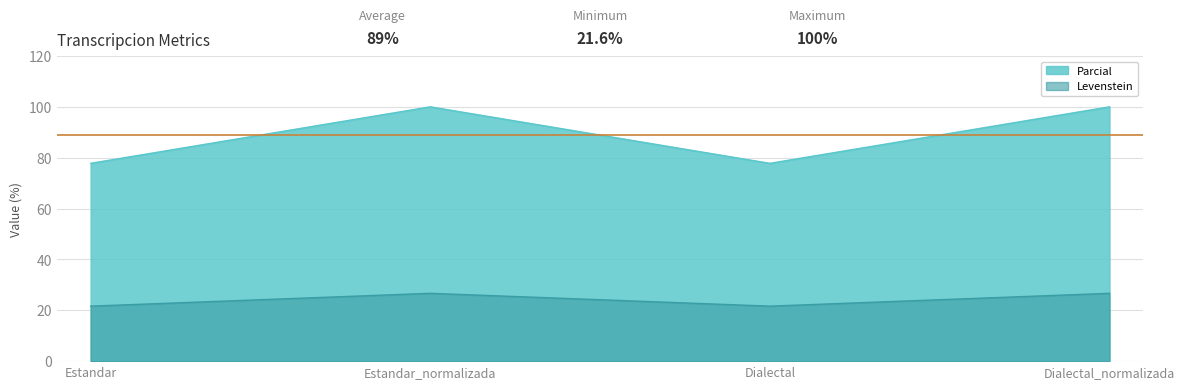

Which series changed the most between Estandar_normalizada and Dialectal_normalizada?

Levenstein